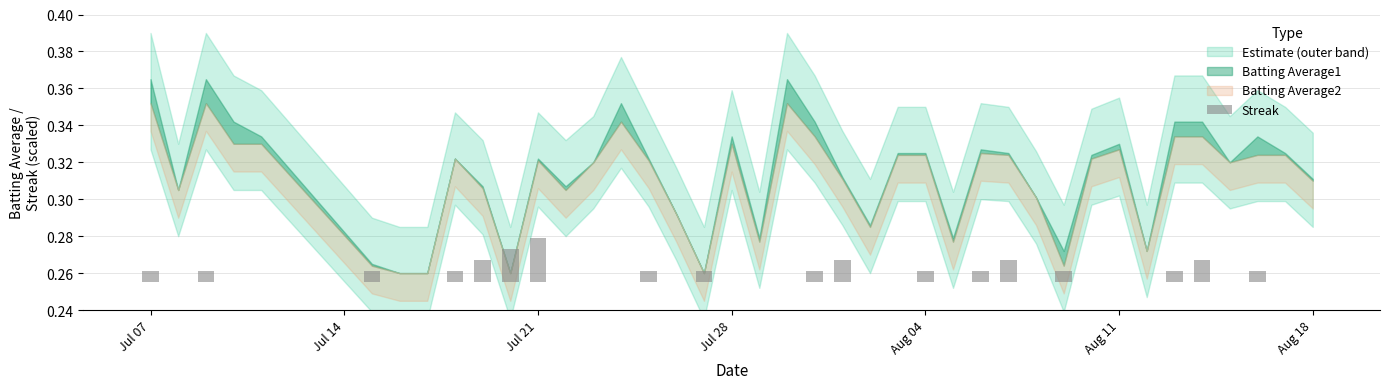

Where is the data nearest to the value 0?

Jul 14